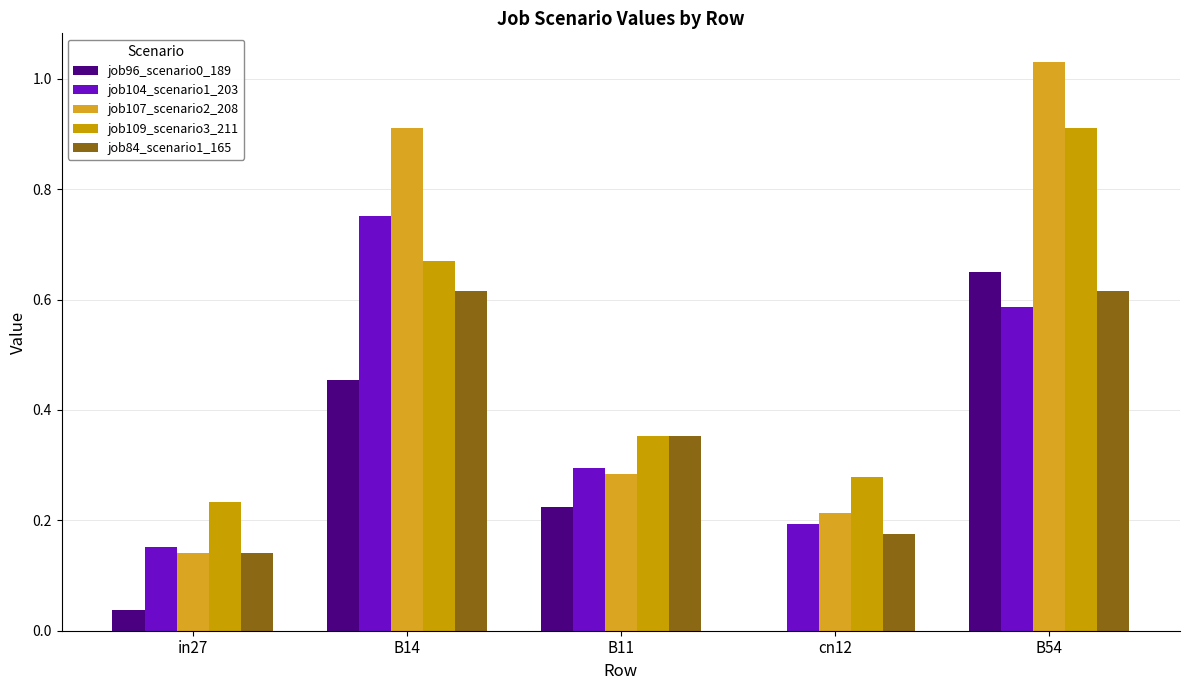

How many categories are shown in the chart?

5